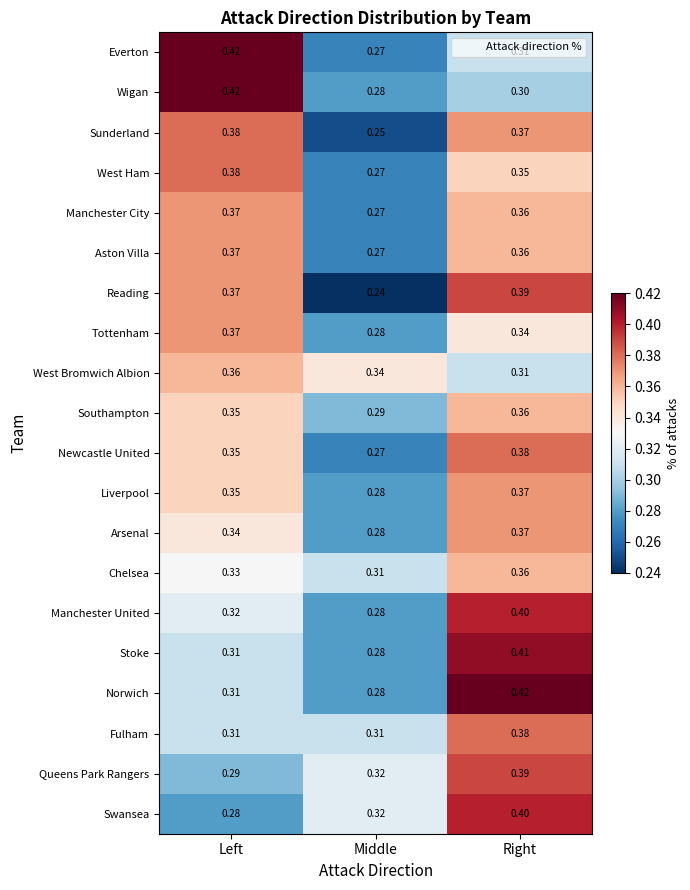

List the labels in order of Wigan value, largest first.

Left, Right, Middle